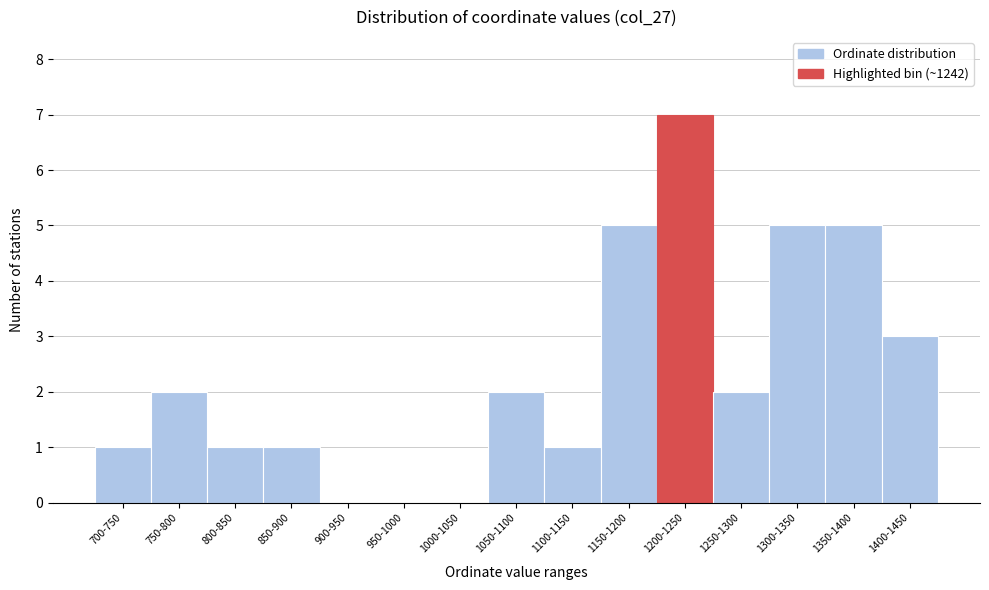

Reading left to right, list all the values displayed in this chart.

700-750=1	750-800=2	800-850=1	850-900=1	900-950=0	950-1000=0	1000-1050=0	1050-1100=2	1100-1150=1	1150-1200=5	1200-1250=7	1250-1300=2	1300-1350=5	1350-1400=5	1400-1450=3